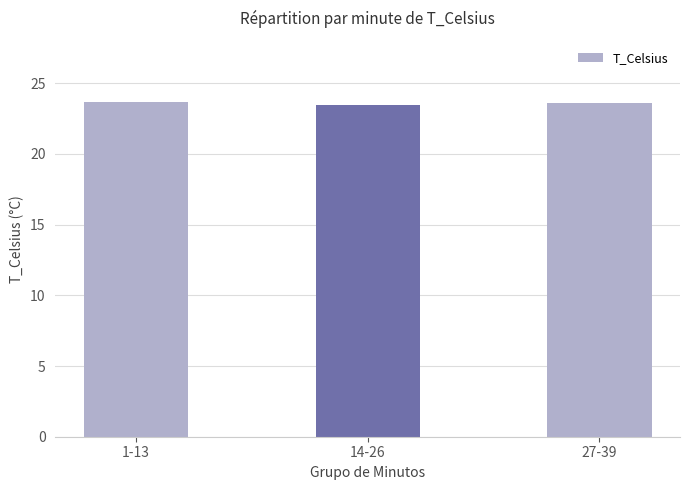

What is the sum of all values?

70.7